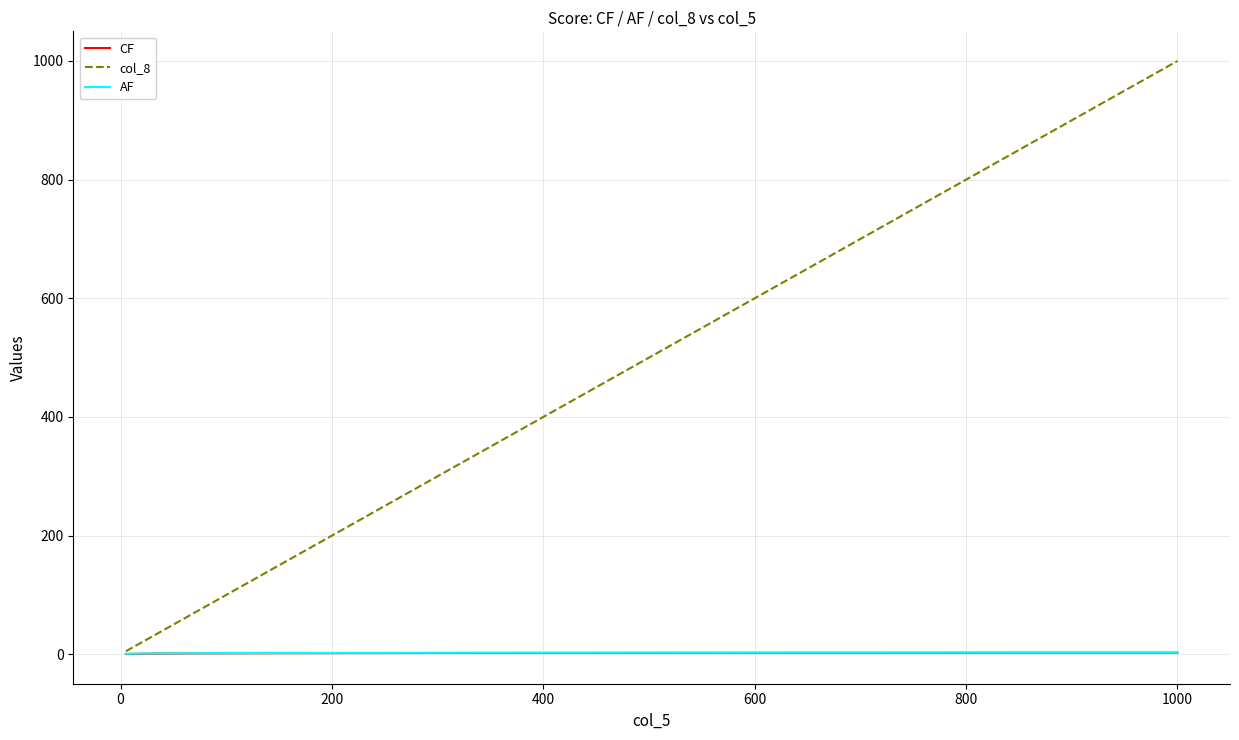

Which series has the largest range (max minus min)?

col_8